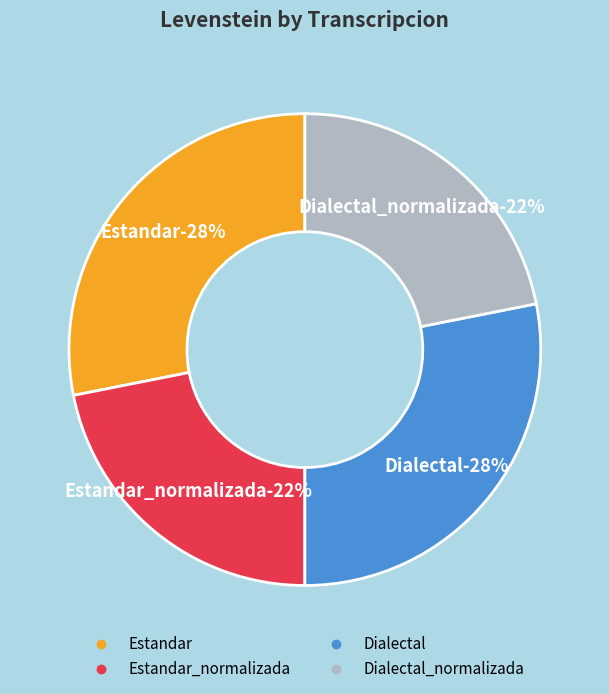

What percentage do Dialectal and Estandar_normalizada together represent?

50.0%